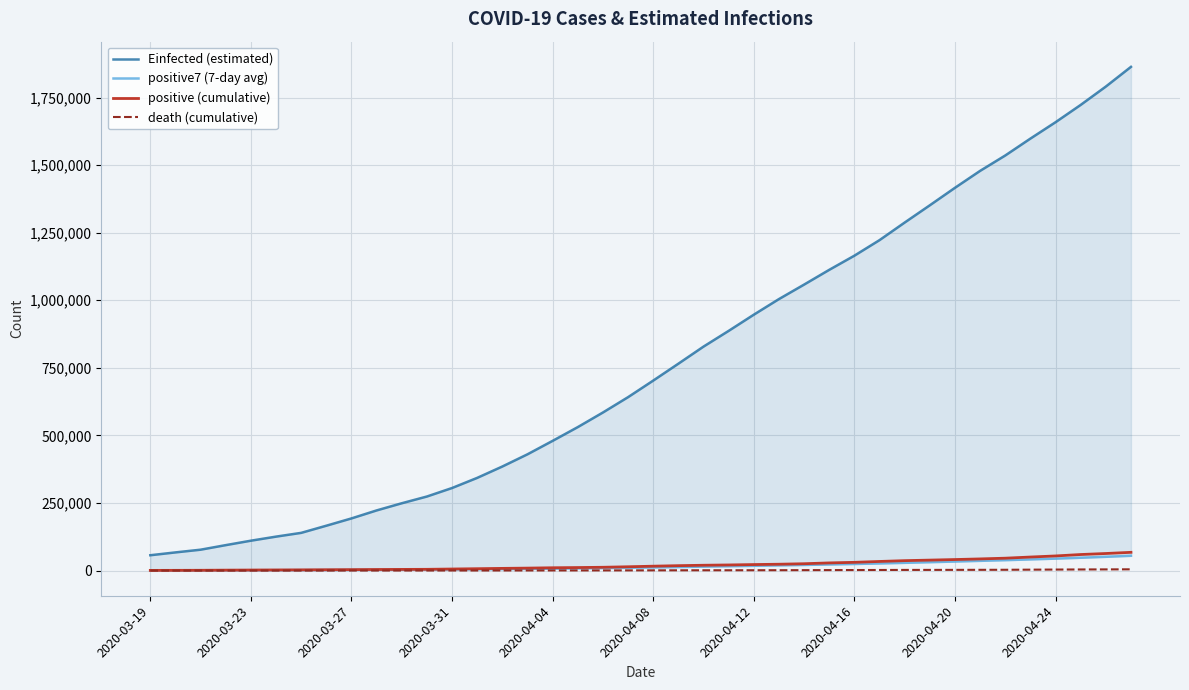

What is the value of the positive (cumulative) point at the 27th from the left?

25262.0